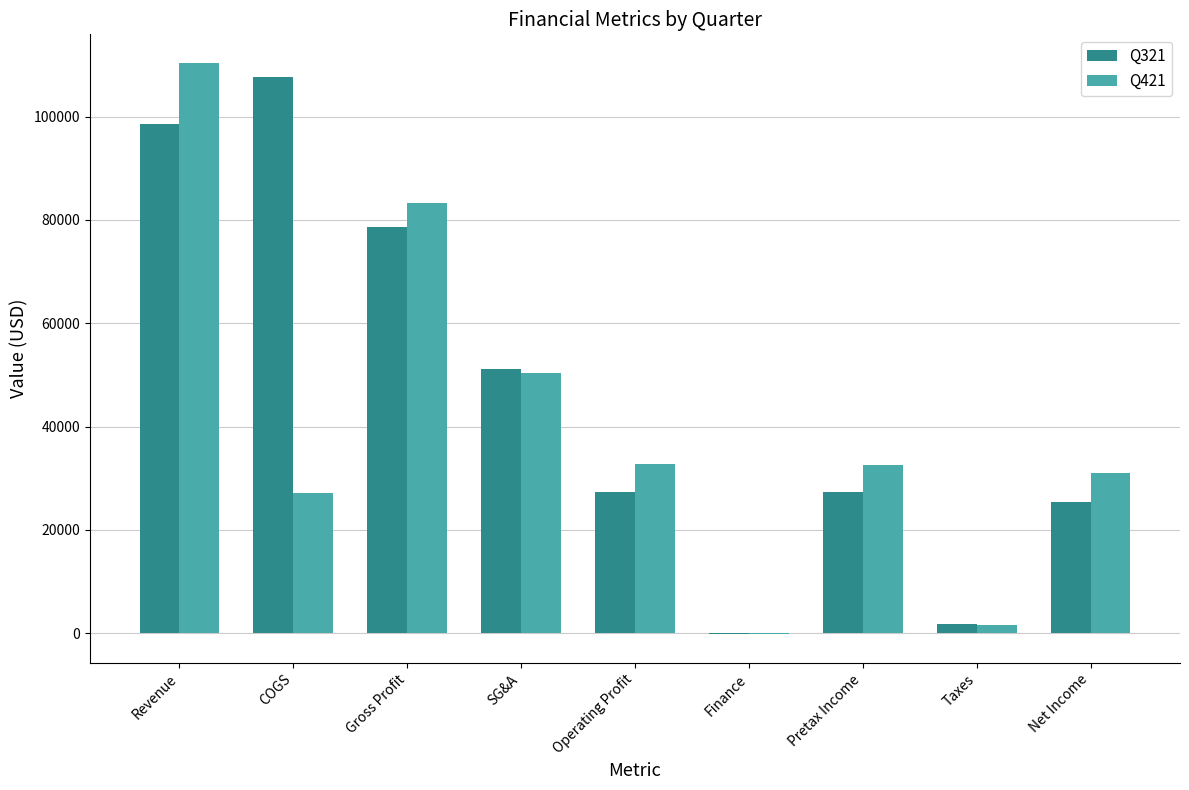

At which label does Q421 reach its peak?

Revenue